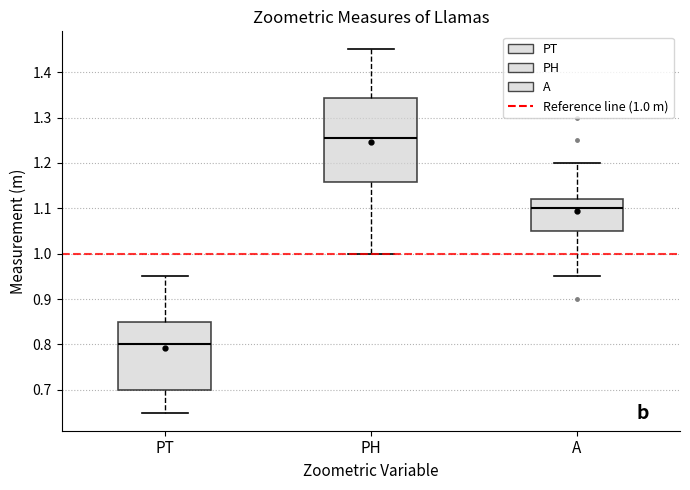

Which box has the highest median line?

PH